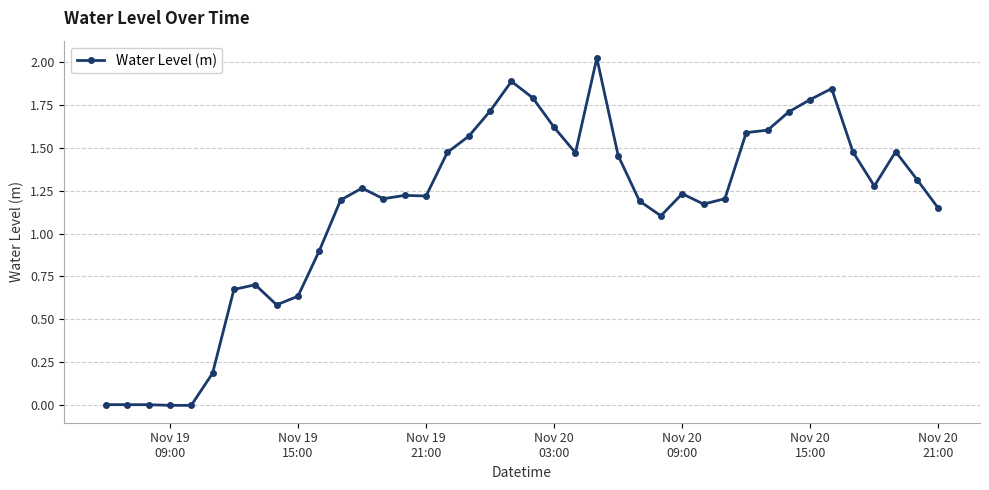

What is the sum of all values?

45.9